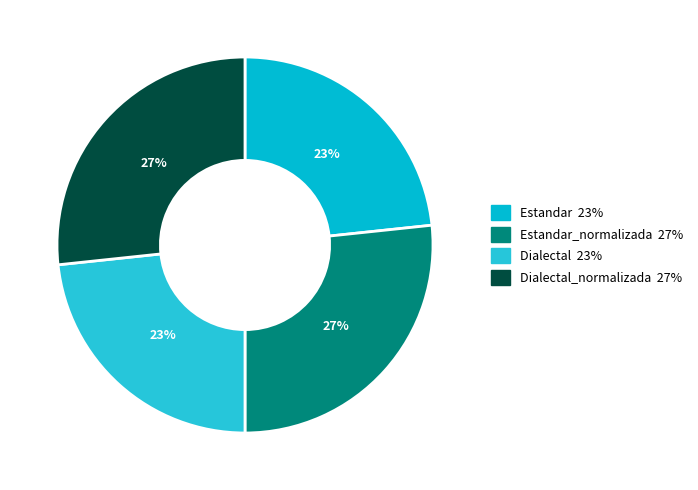

How many segments does this pie chart have?

4